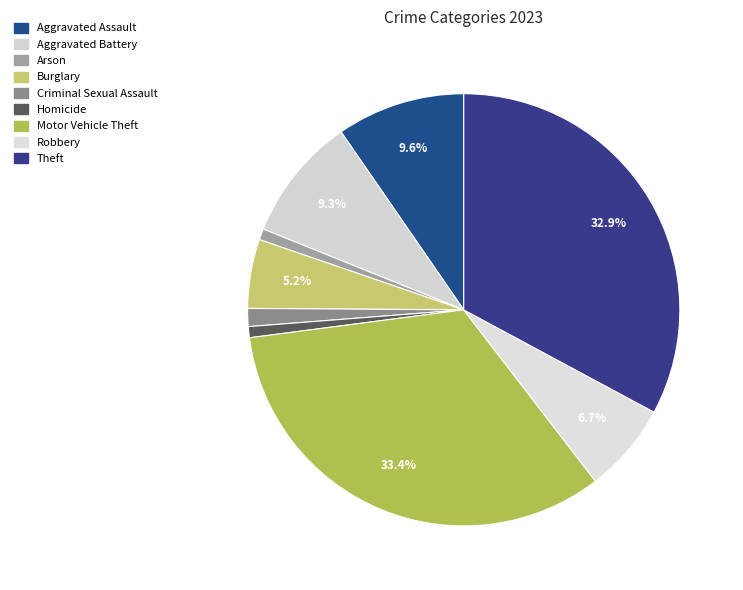

Is there any slice that represents more than half of the pie?

No